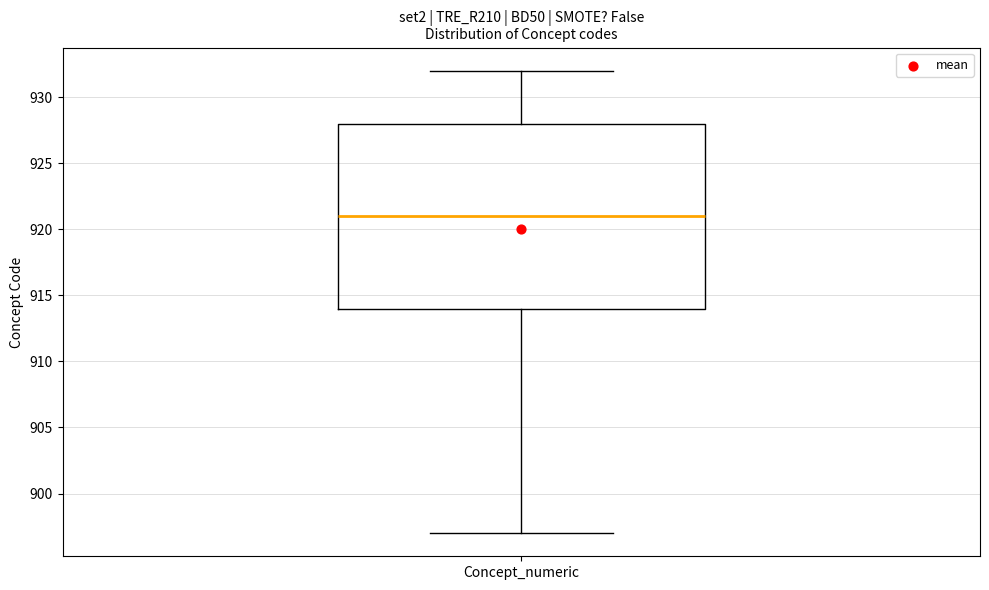

Read this box plot against the y-axis: the position of the median line, the range covered by the box, and the ends of both whiskers. The values are not printed on the chart, so give them approximately, as read against the axis.

median 921, box 914 to 928, whiskers 897 to 932